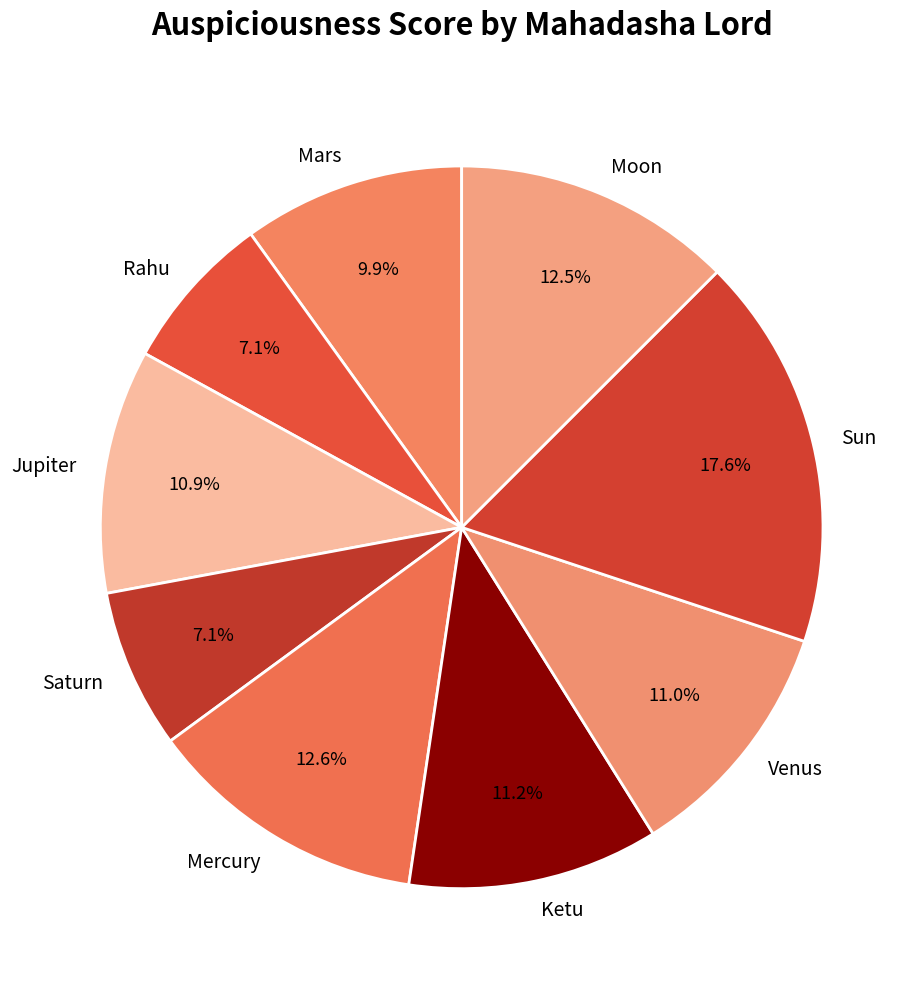

Count the number of slices in the pie.

9